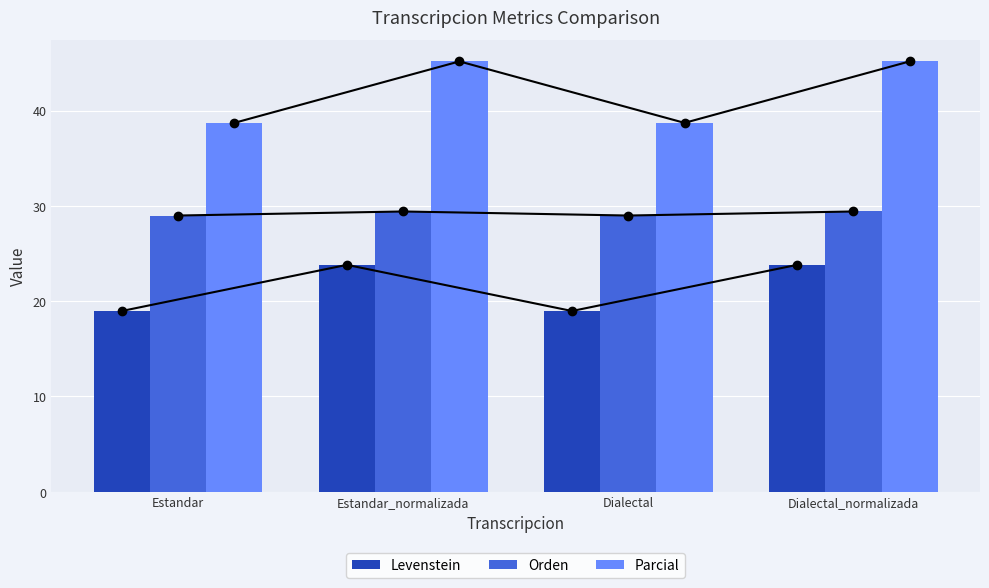

What are all the series names shown in the legend?

Levenstein, Orden, Parcial